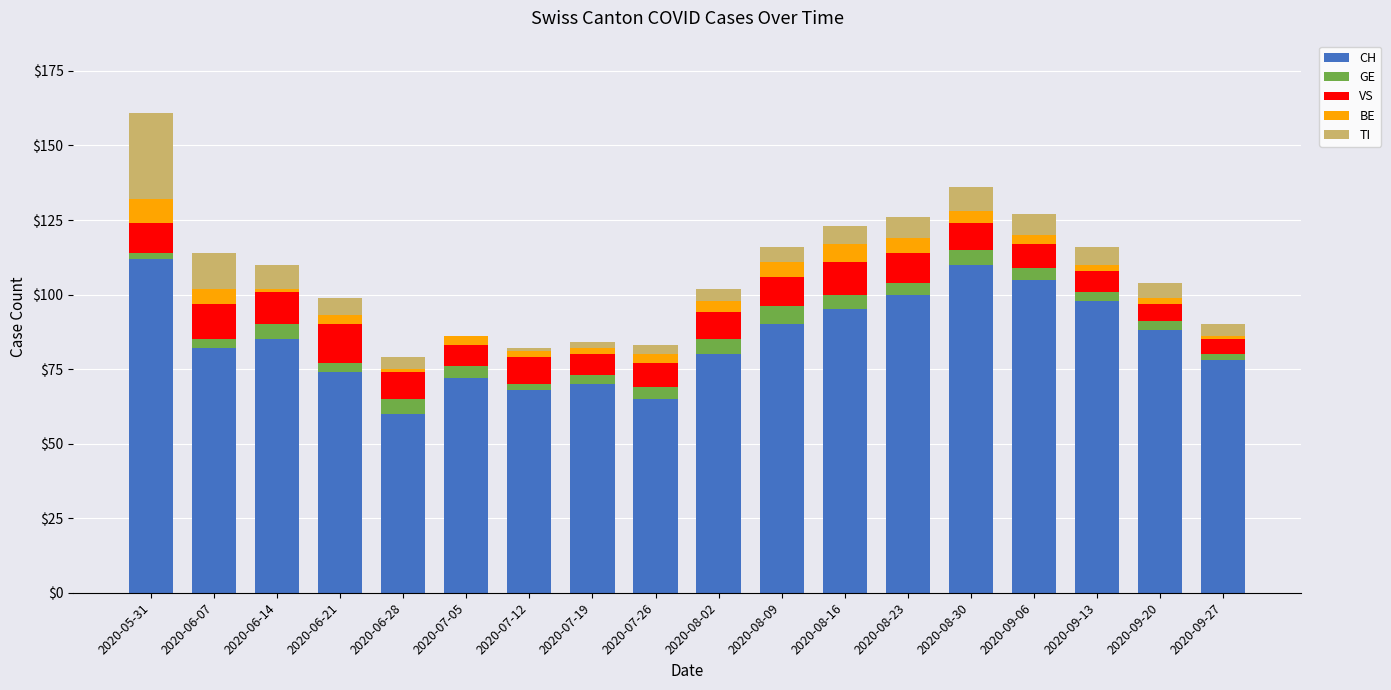

At which category is the sum across all series the highest?

2020-05-31